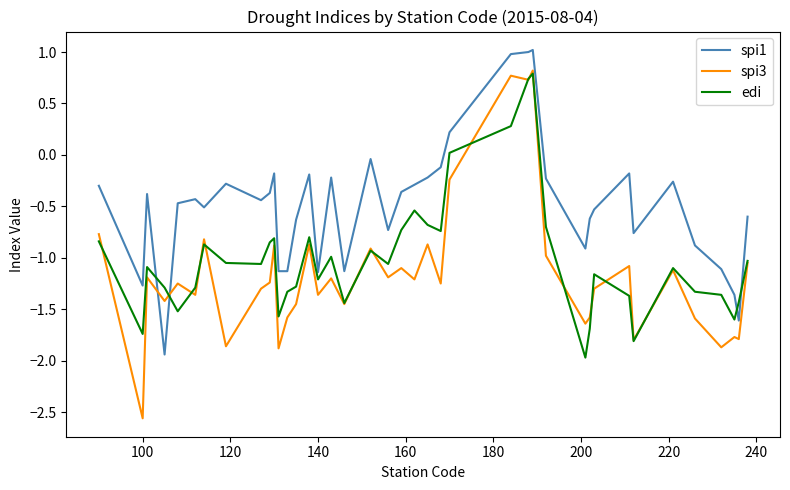

List the series in order of their overall mean, highest first.

spi1, edi, spi3